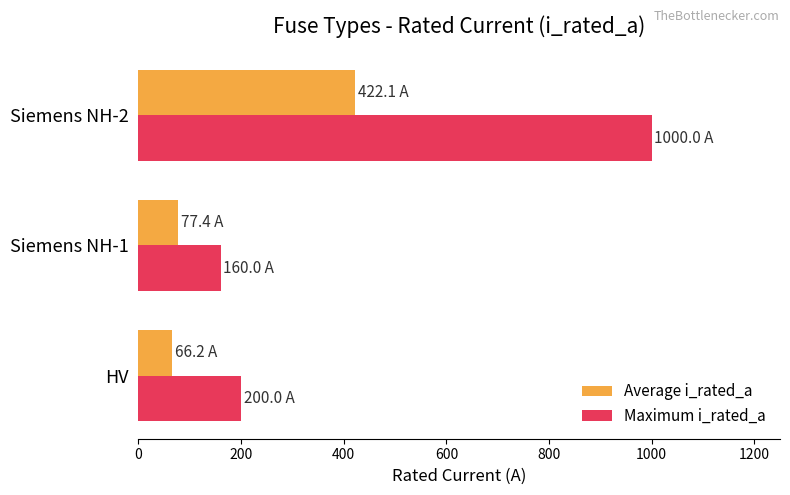

Which series changed the most between Siemens NH-1 and Siemens NH-2?

Maximum i_rated_a